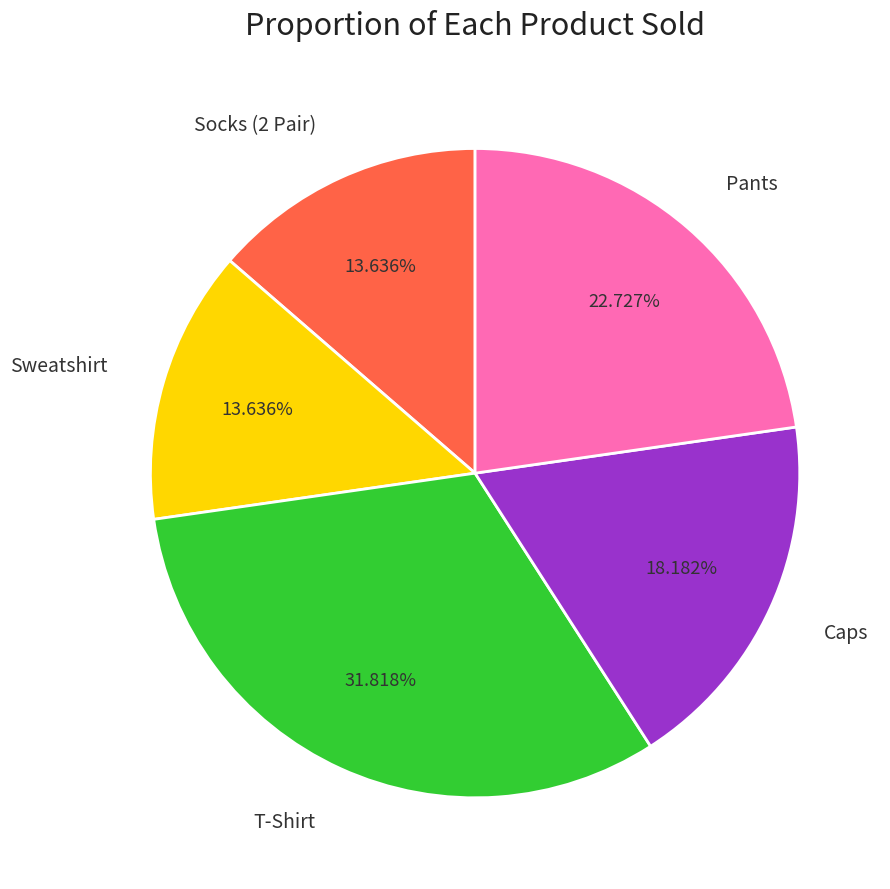

Which has a higher value, T-Shirt or Pants?

T-Shirt